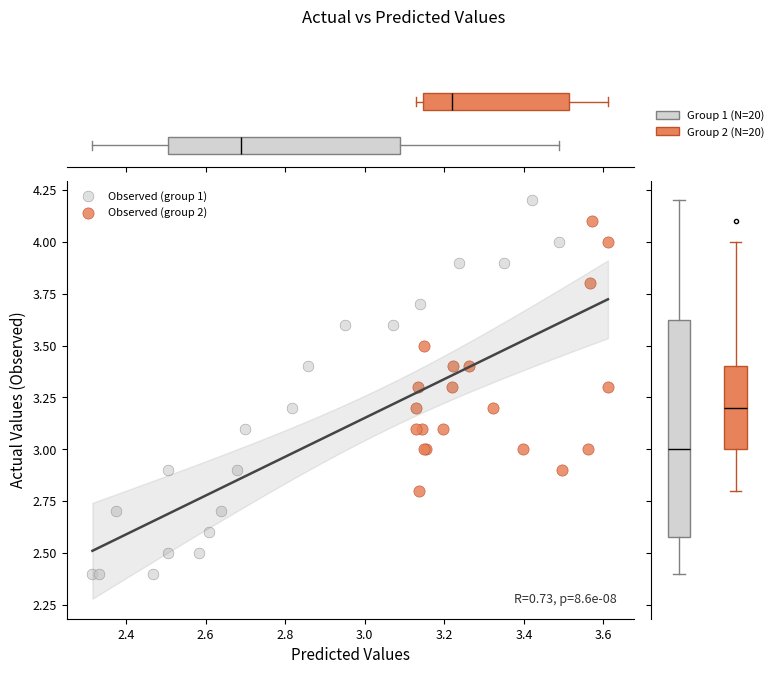

Which series contains the highest Y value?

Observed (group 1)